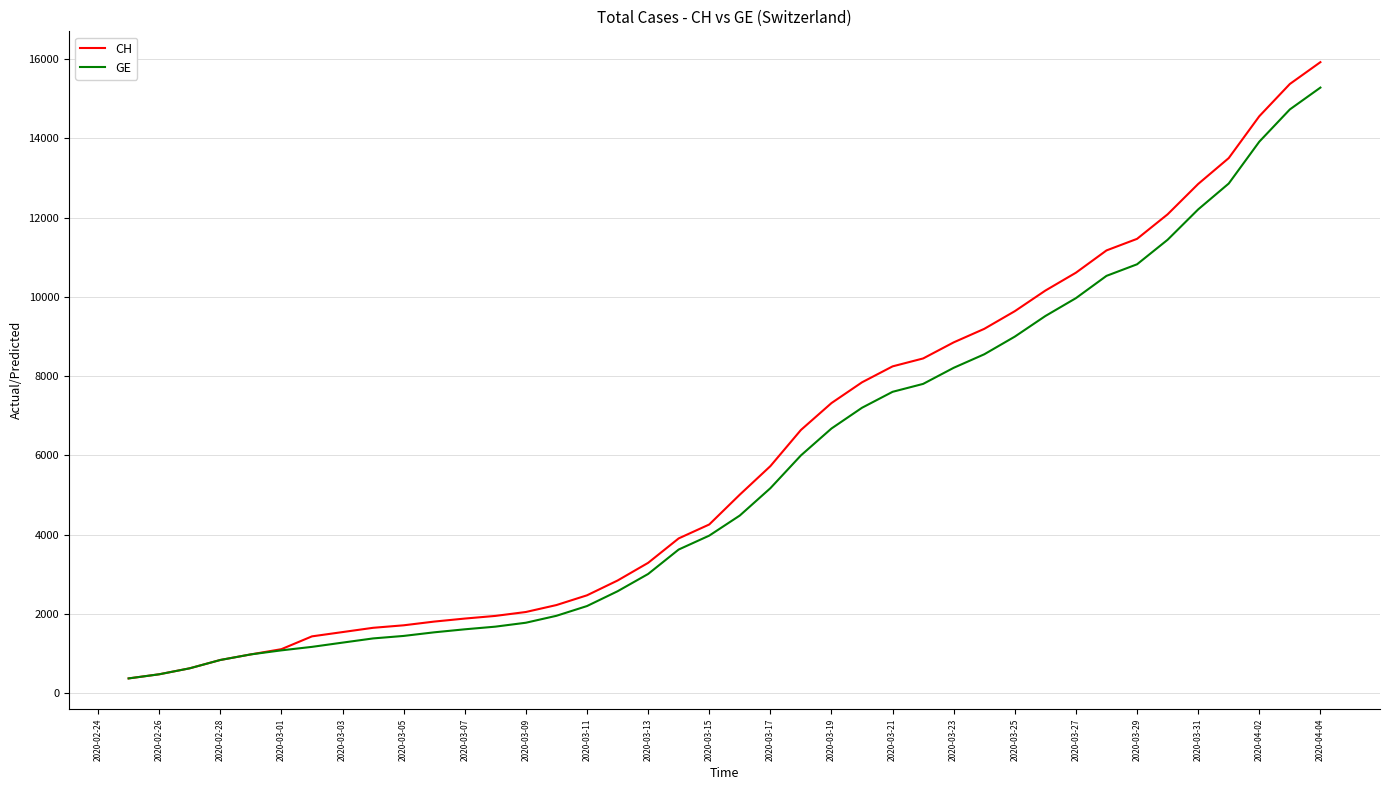

Which series has the widest spread of values?

CH